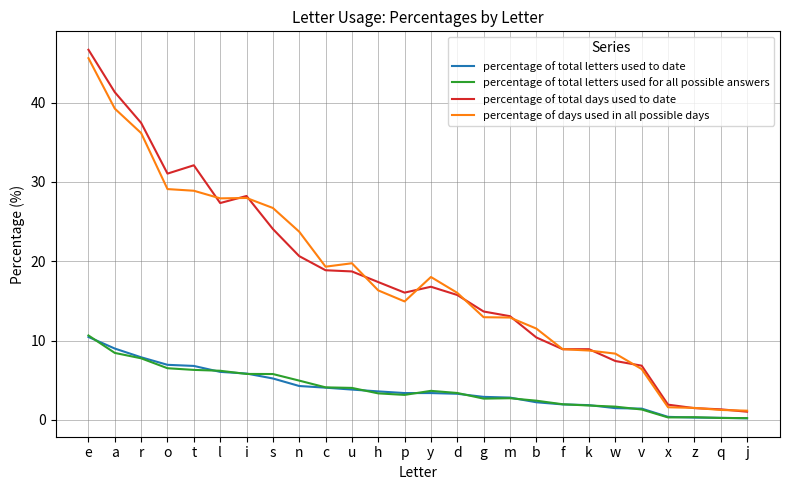

What is the sum of the percentage of total letters used to date values at e and g?

13.4